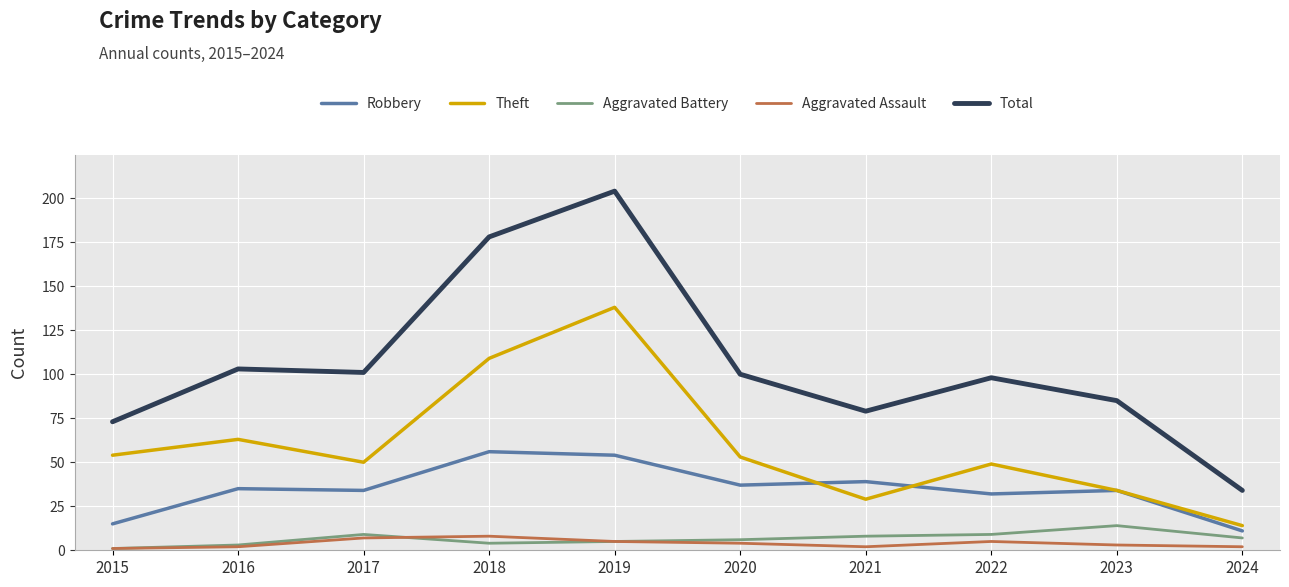

In Aggravated Battery, how many points are lower than both neighbors (excluding endpoints)?

1